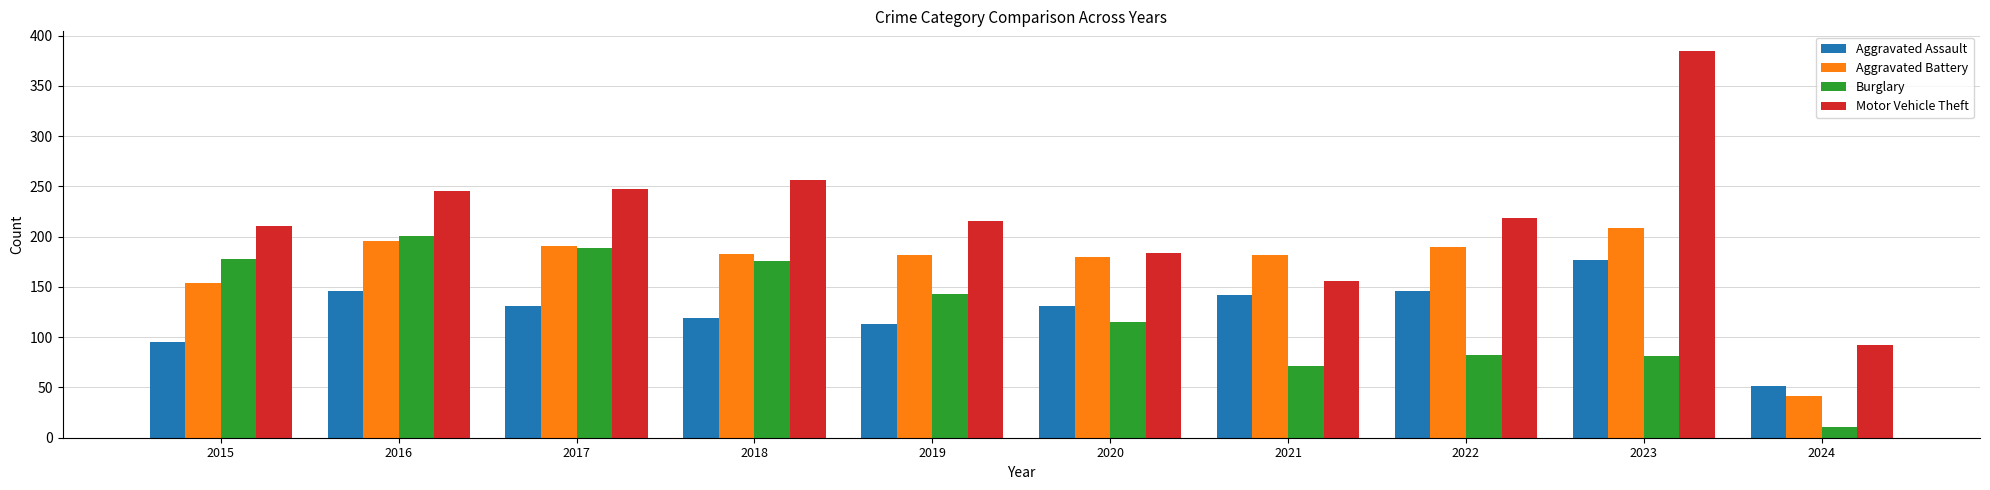

The Burglary series shows 201 at 2016. True or false?

True